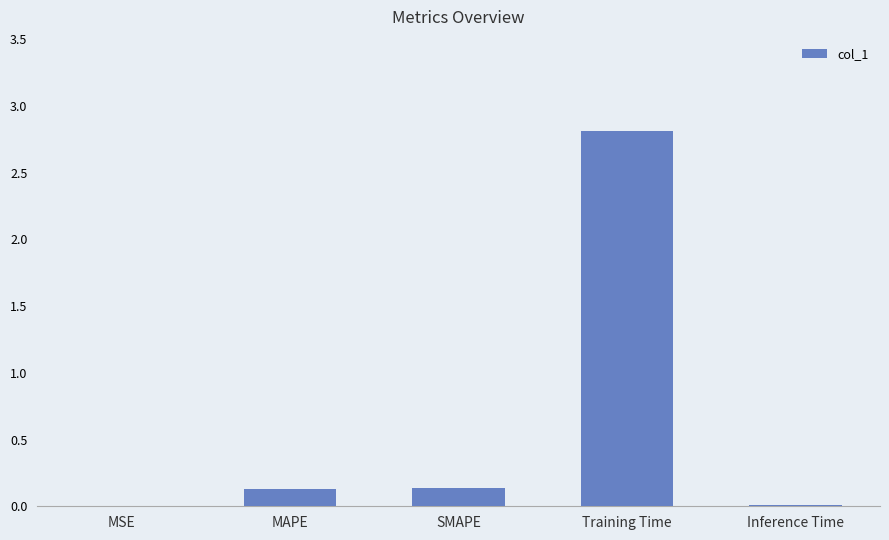

Which has a higher value, SMAPE or MSE?

SMAPE